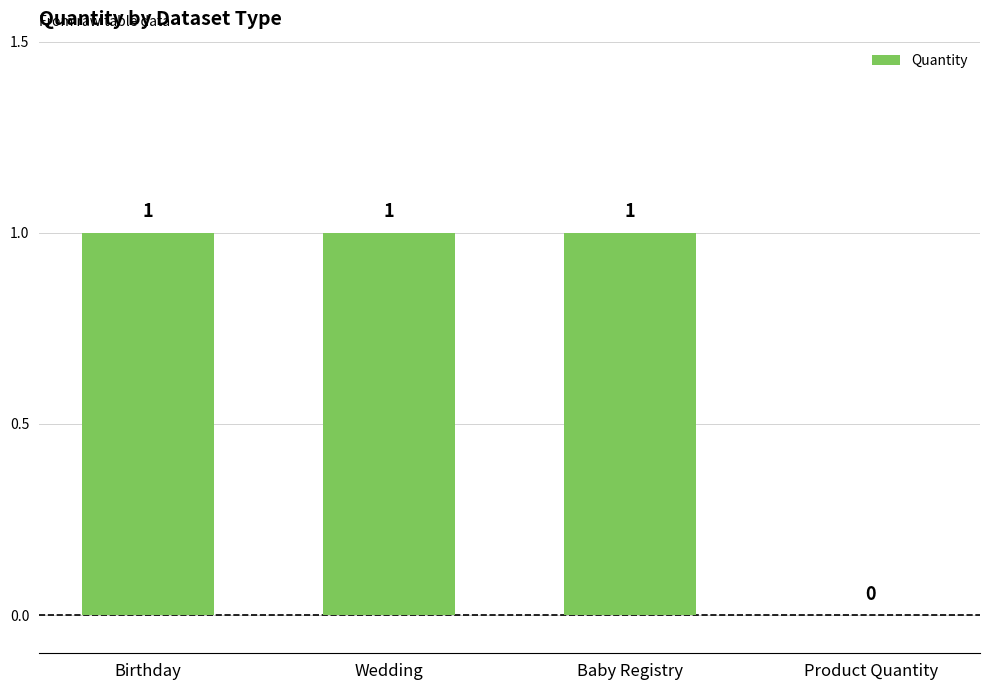

How many values are above zero?

3